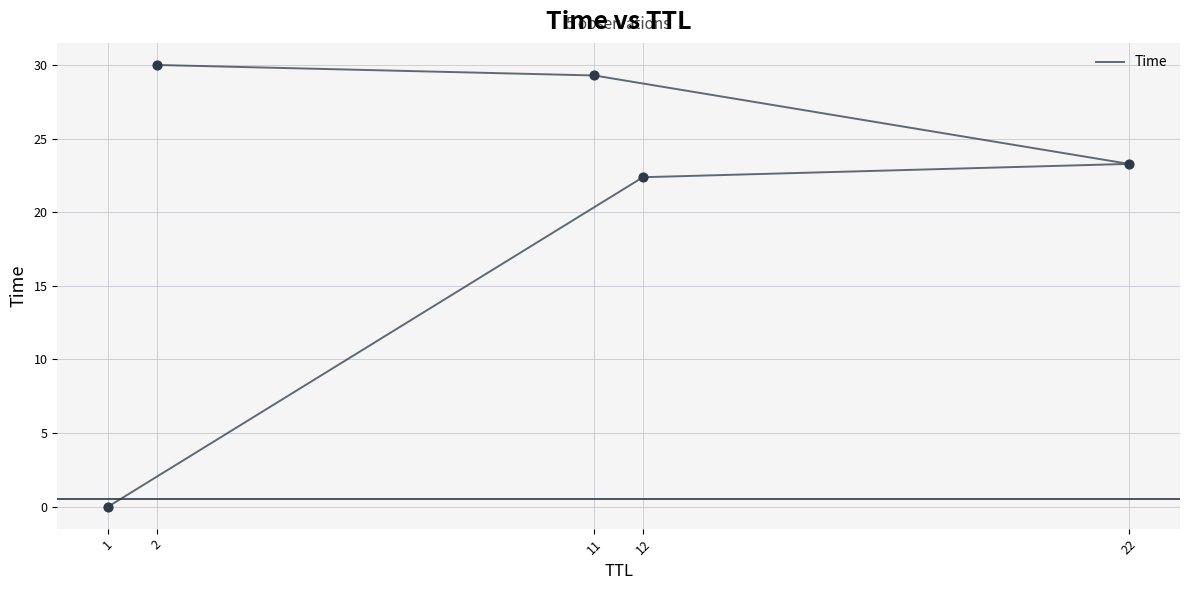

Between 12 and 11, which is larger?

11